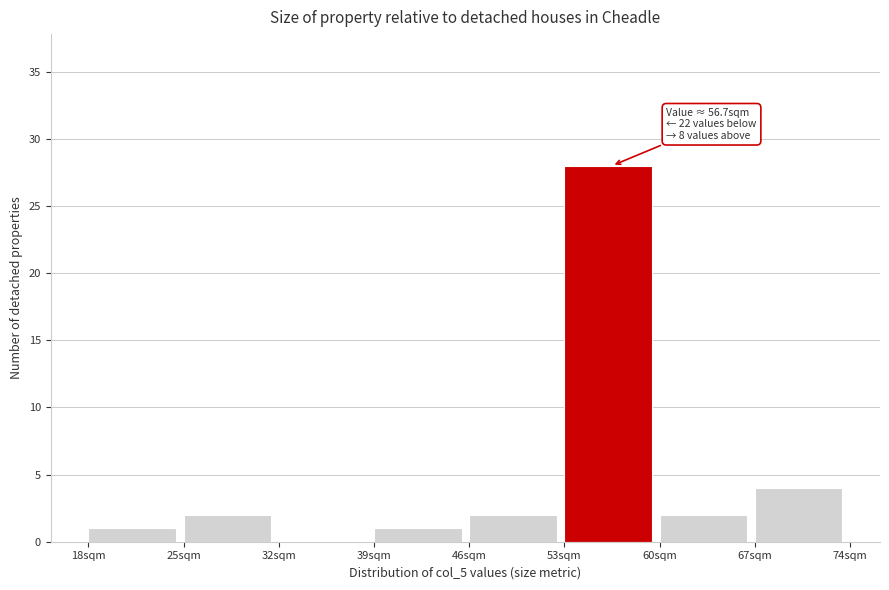

Which range on the x-axis has the tallest bar?

53 to 60